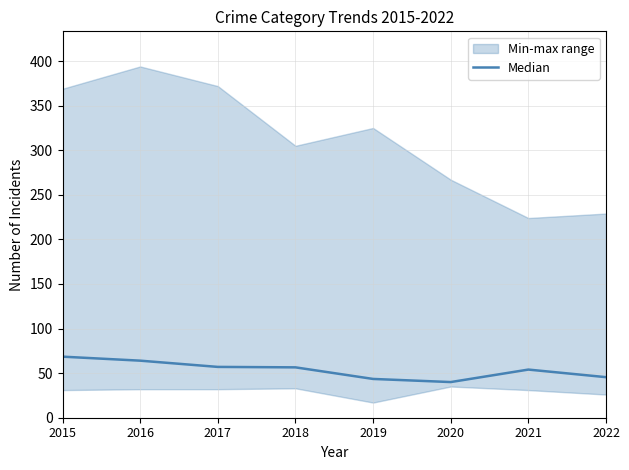

Reading right to left, list all the values displayed in this chart.

45.5	54.0	40.0	43.5	56.5	57.0	64.0	68.5